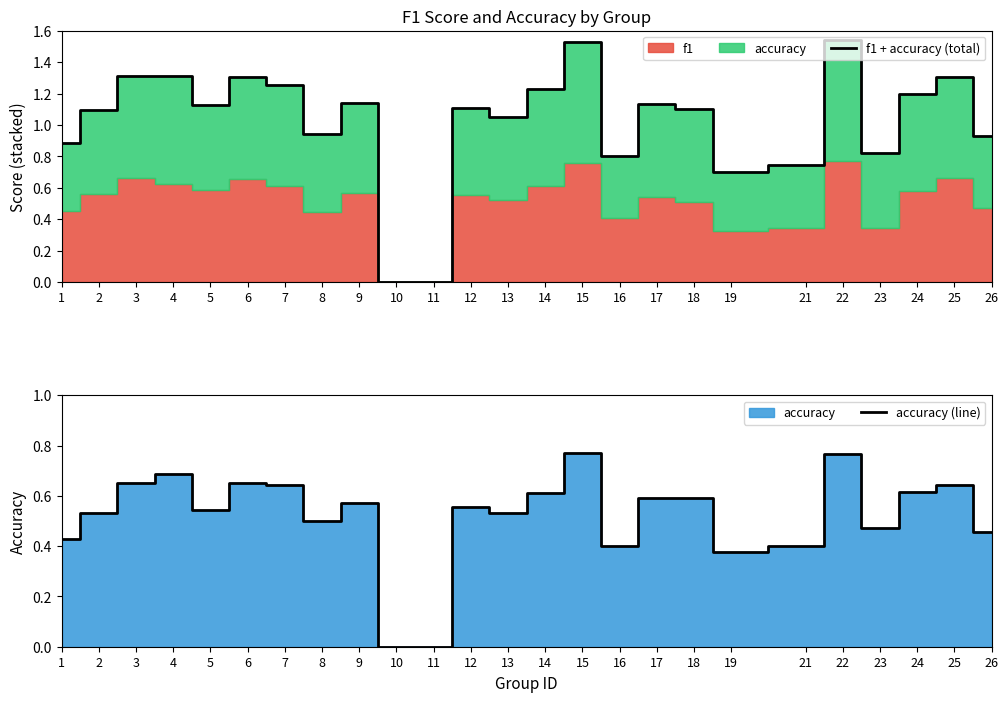

Does the chart display data point markers on the line(s)?

No